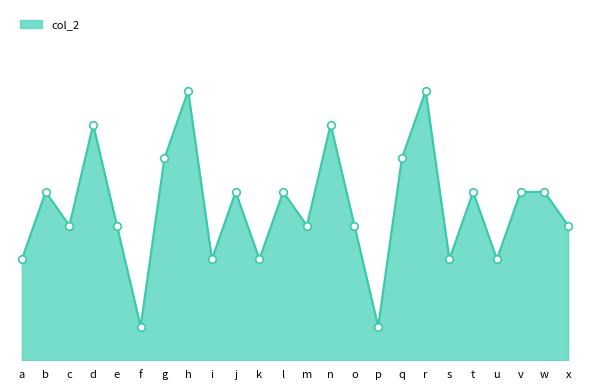

Approximately how many times larger is the value at u compared to e?

0.8